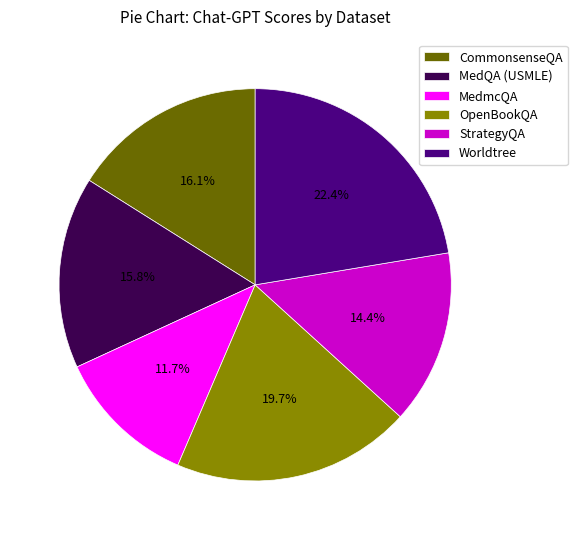

To the nearest percent, what is the combined percentage of MedQA (USMLE) and StrategyQA?

30%